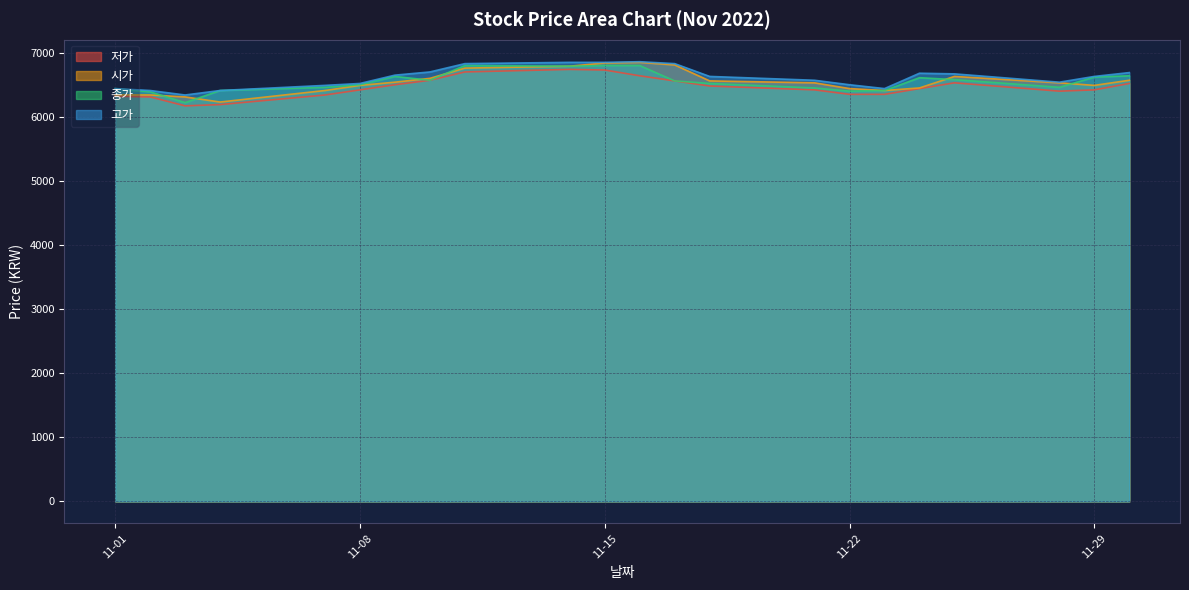

Is it true that 시가 equals 2596 at 2022-11-04?

False